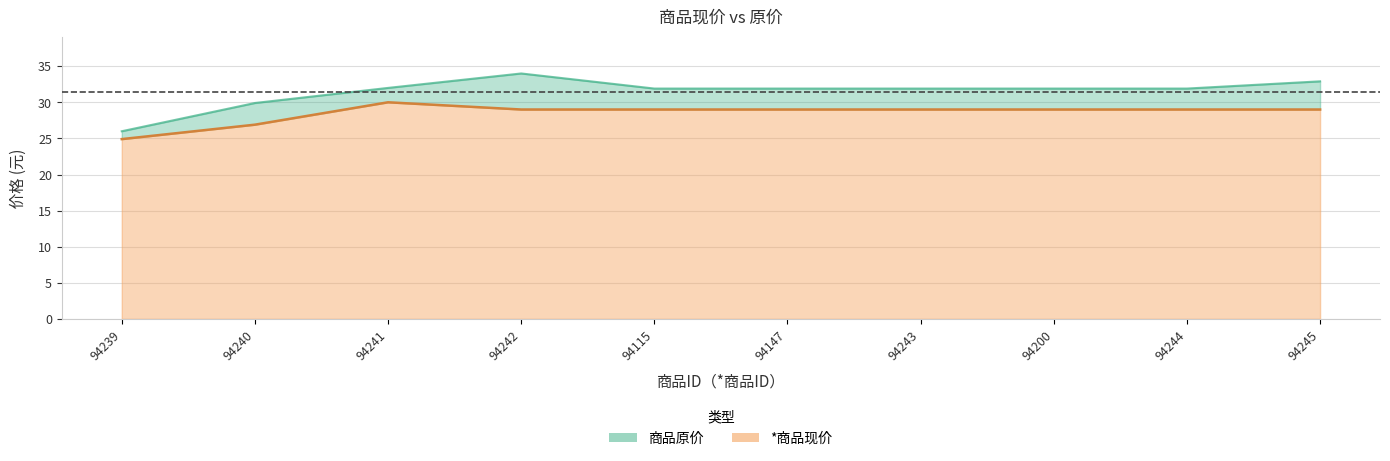

Which category has the lowest value across all series?

94239